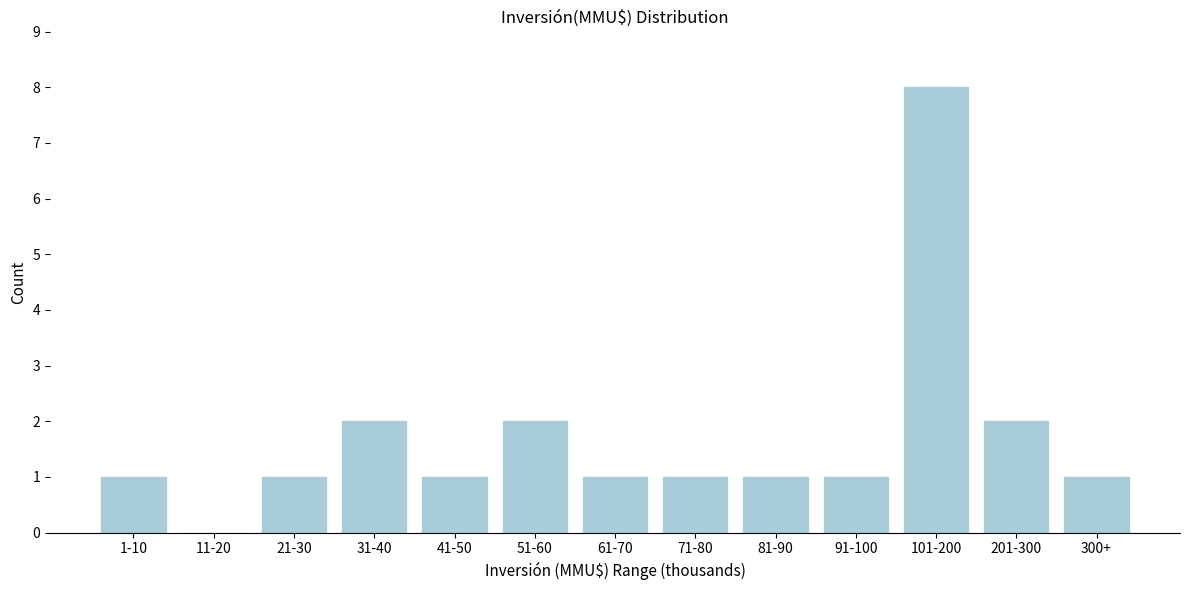

Reading right to left, what are all the values shown in this chart?

300+=1	201-300=2	101-200=8	91-100=1	81-90=1	71-80=1	61-70=1	51-60=2	41-50=1	31-40=2	21-30=1	11-20=0	1-10=1